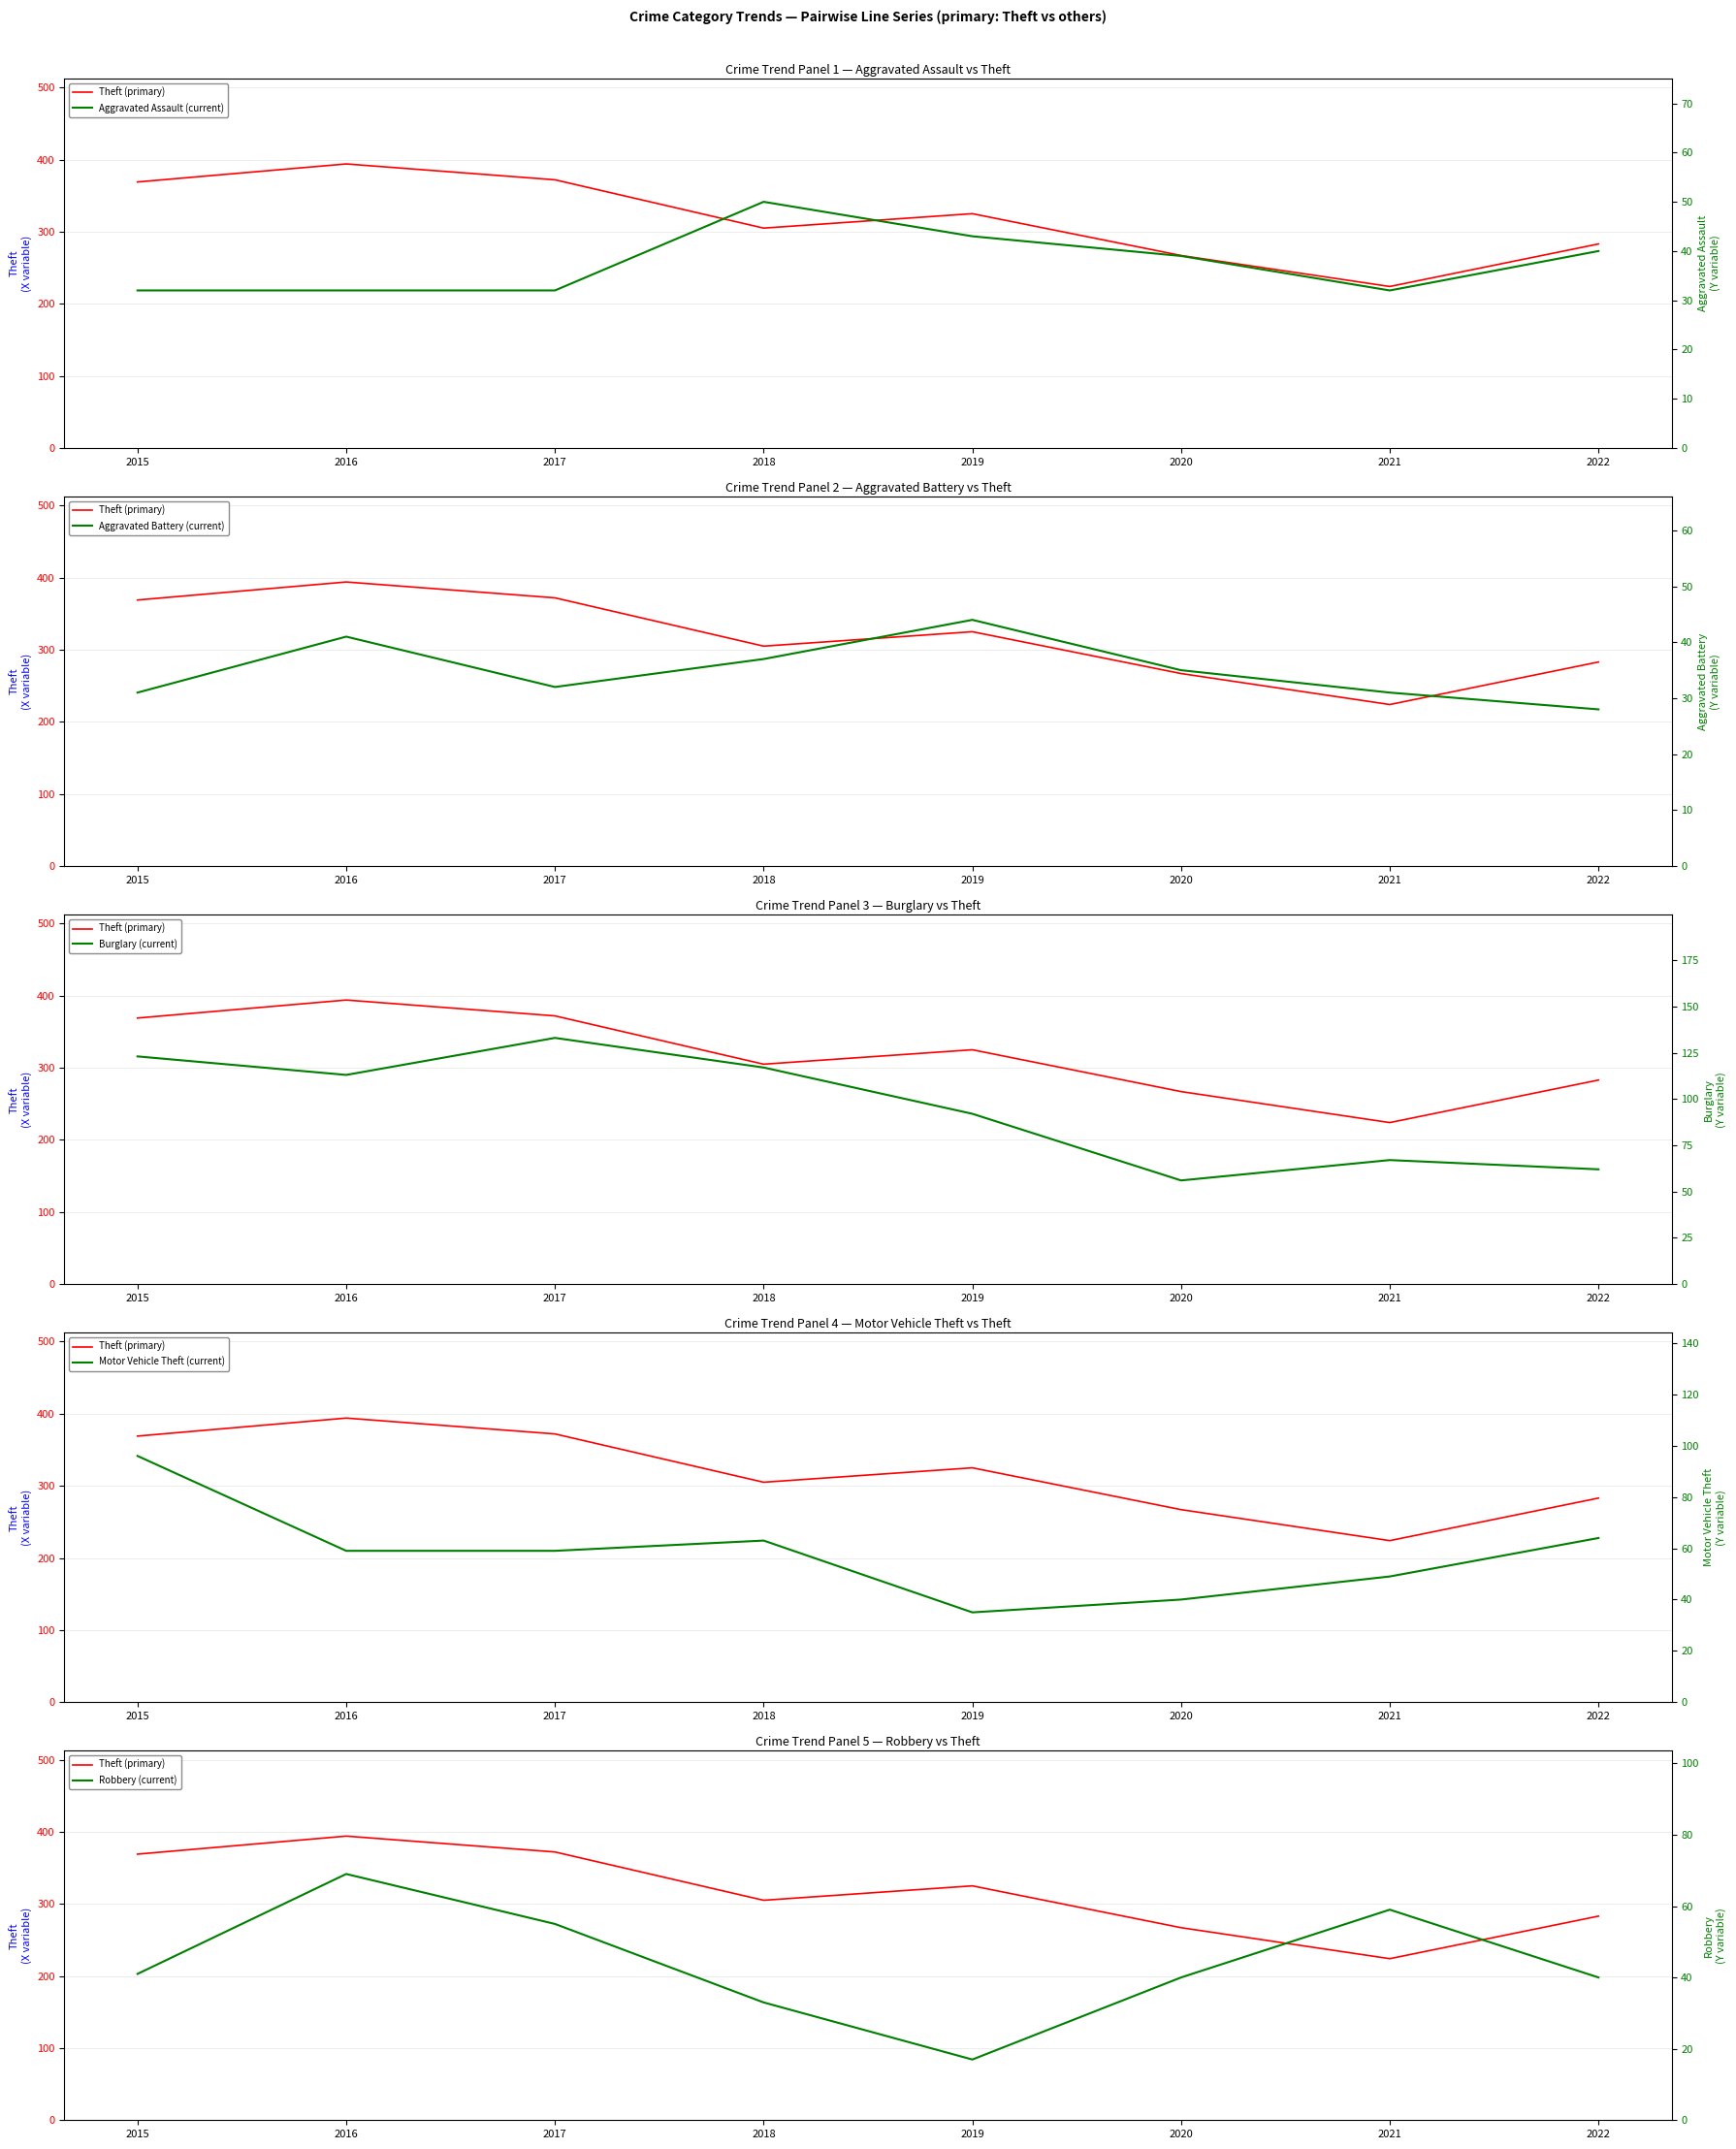

Which series has the largest total across all categories?

Theft (primary)